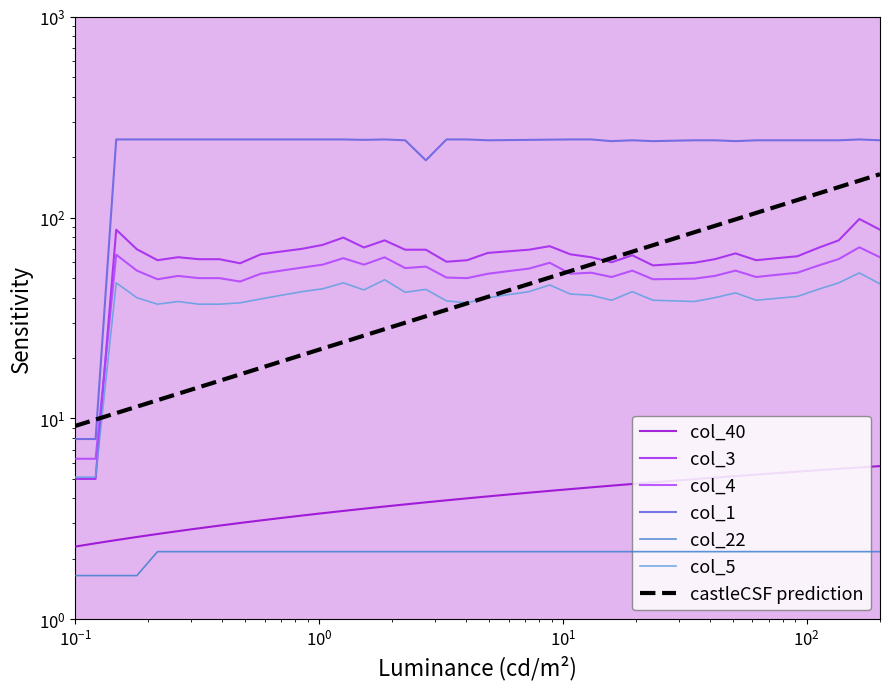

How many interior local valleys does the col_3 series have?

7